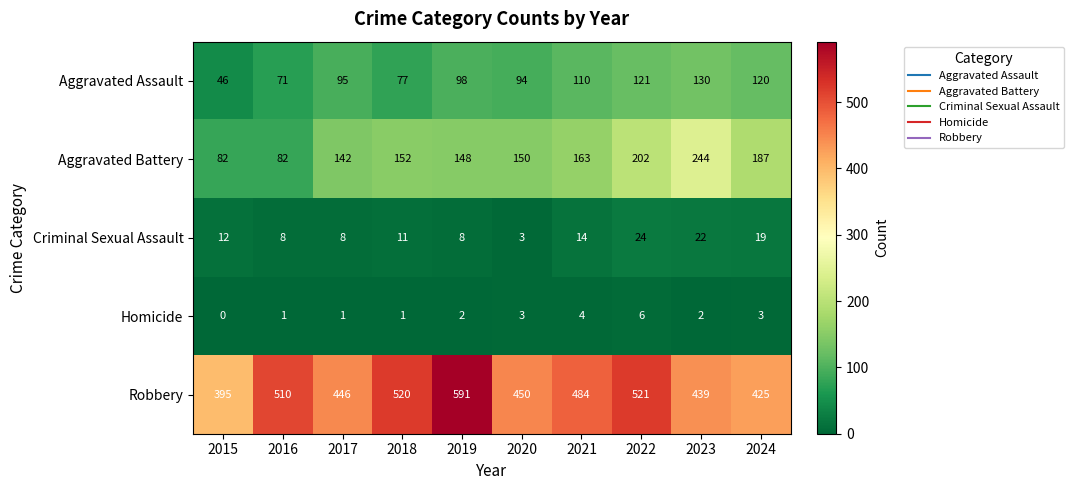

The Aggravated Assault series shows 80 at 2022. True or false?

False